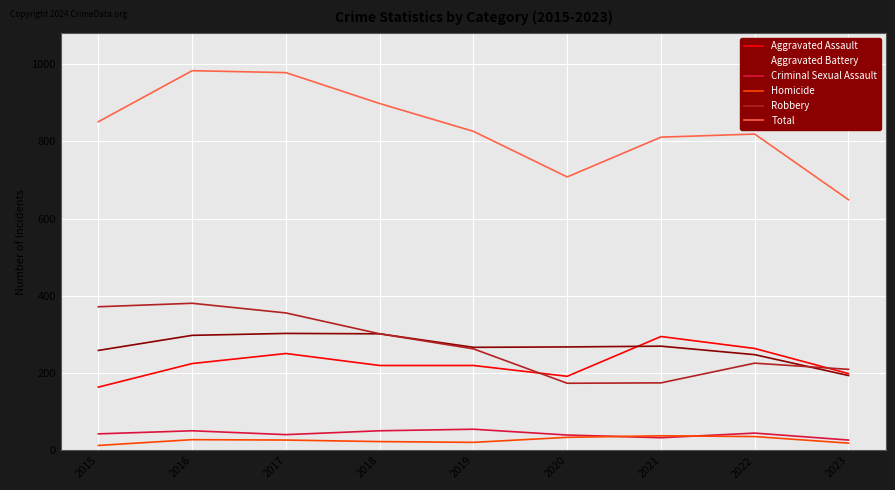

True or false: Aggravated Battery has a value of 268 at 2020.

True